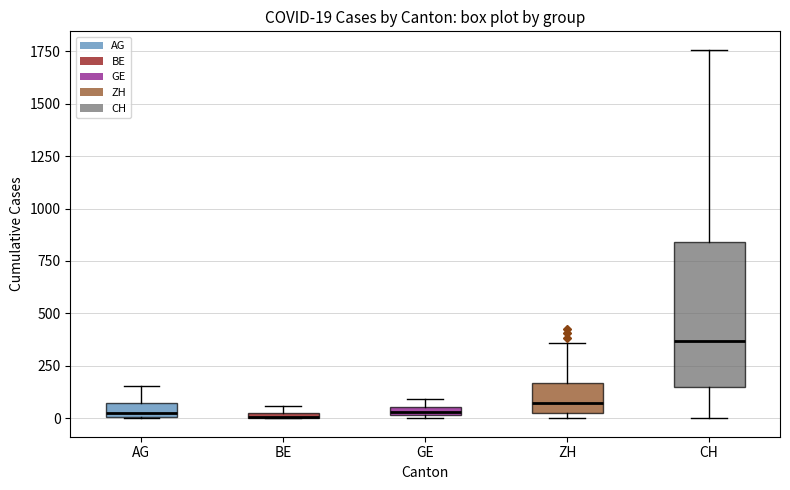

Which box is the tallest, from its lower edge to its upper edge?

CH